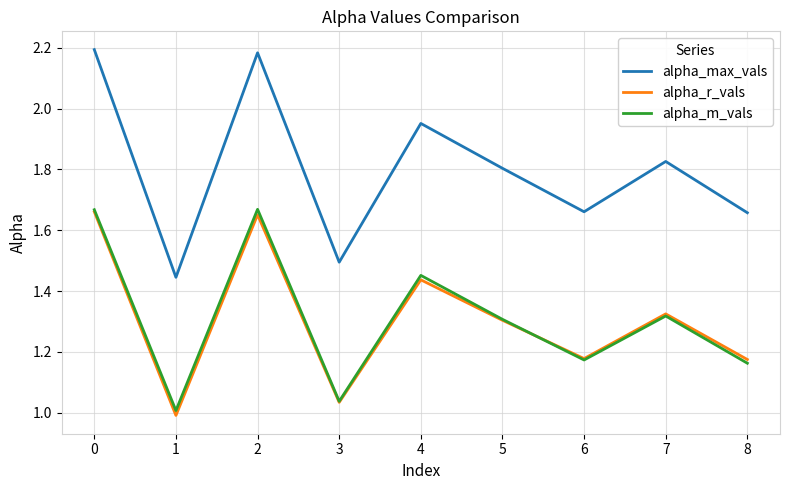

True or false: alpha_max_vals and alpha_r_vals cross at least once.

False